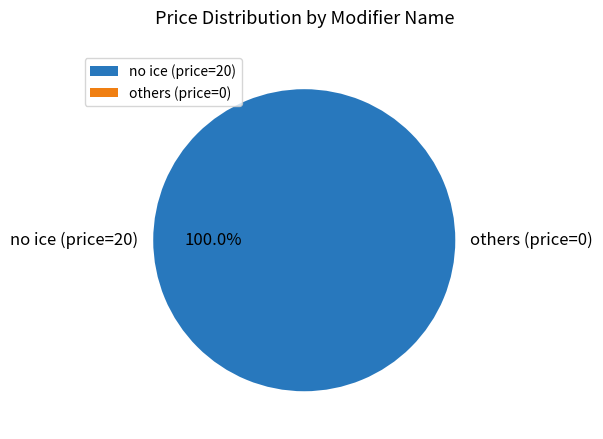

What is the largest slice in the pie chart?

no ice (price=20)